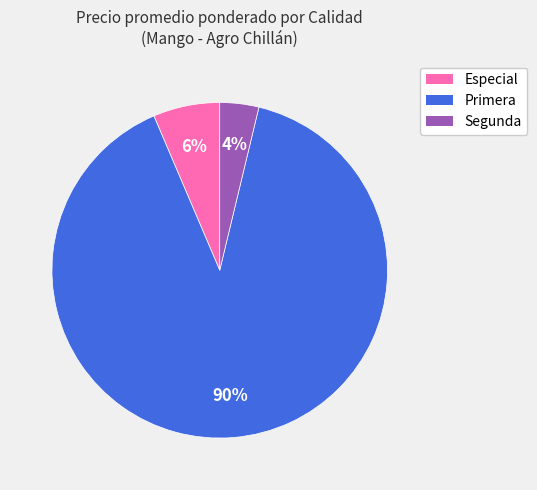

To the nearest percent, what is the average slice percentage?

33%